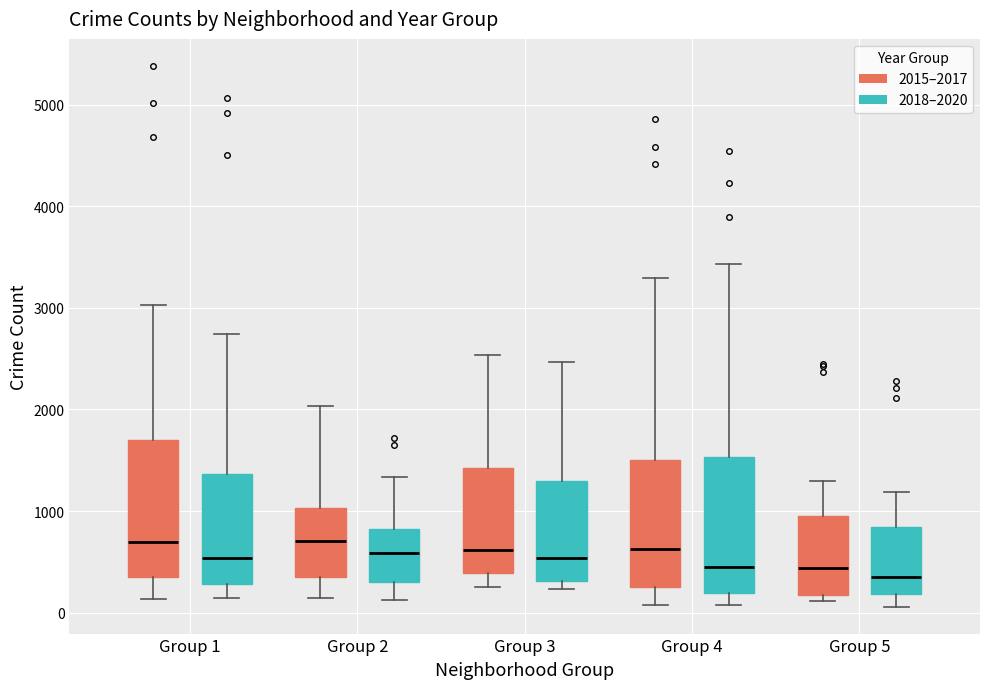

Reading left to right, read every box against the y-axis: the position of its median line, the range the box covers, and the ends of its whiskers. The values are not printed on the chart, so give them approximately, as read against the axis.

Group 1 (2015–2017): median 700, box 400 to 1700, whiskers 100 to 3000
Group 1 (2018–2020): median 500, box 300 to 1400, whiskers 100 to 2700
Group 2 (2015–2017): median 700, box 400 to 1000, whiskers 100 to 2000
Group 2 (2018–2020): median 600, box 300 to 800, whiskers 100 to 1300
Group 3 (2015–2017): median 600, box 400 to 1400, whiskers 300 to 2500
Group 3 (2018–2020): median 500, box 300 to 1300, whiskers 200 to 2500
Group 4 (2015–2017): median 600, box 300 to 1500, whiskers 100 to 3300
Group 4 (2018–2020): median 500, box 200 to 1500, whiskers 100 to 3400
Group 5 (2015–2017): median 400, box 200 to 900, whiskers 100 to 1300
Group 5 (2018–2020): median 300, box 200 to 800, whiskers 100 to 1200